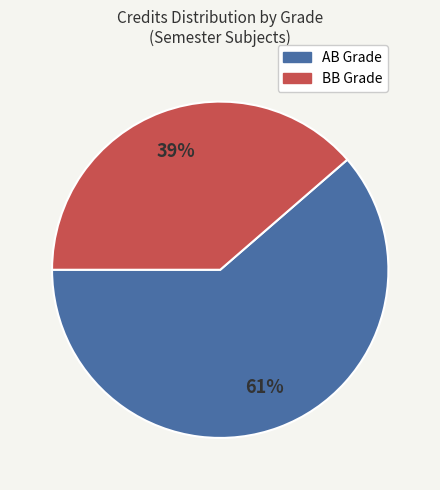

To the nearest percent, what is the average slice percentage?

50%